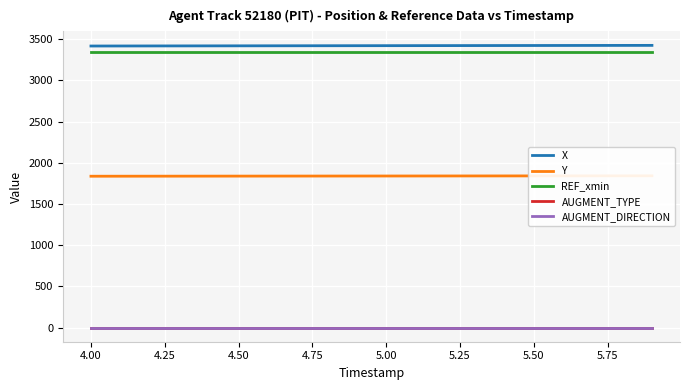

What is the value of the X point at the 13th from the left?

3422.1